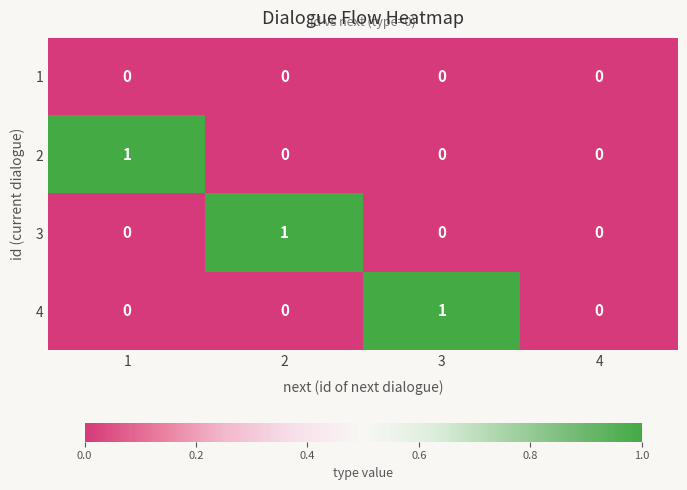

How many 4 values are between 0 and 1?

4